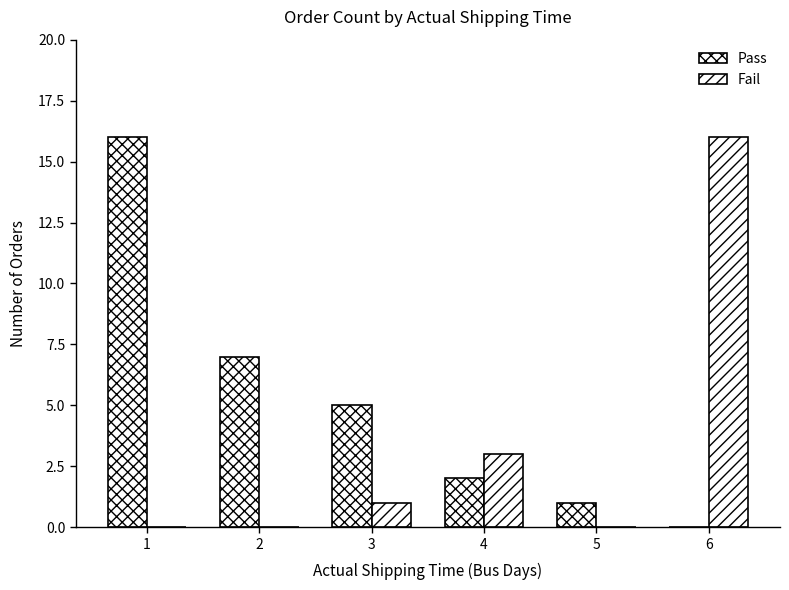

Which series changed the most between 4 and 5?

Fail